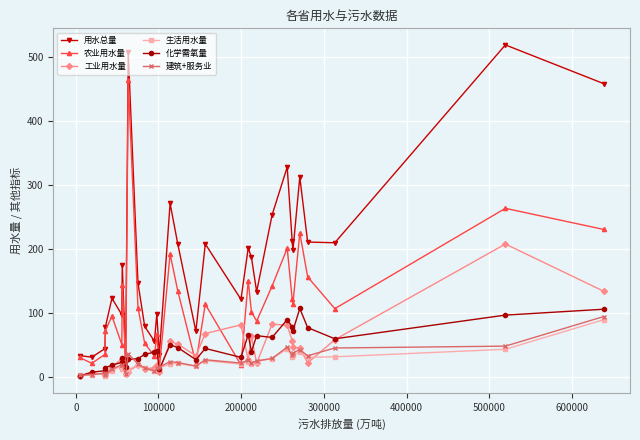

At how many categories does at least one series exceed 259?

6